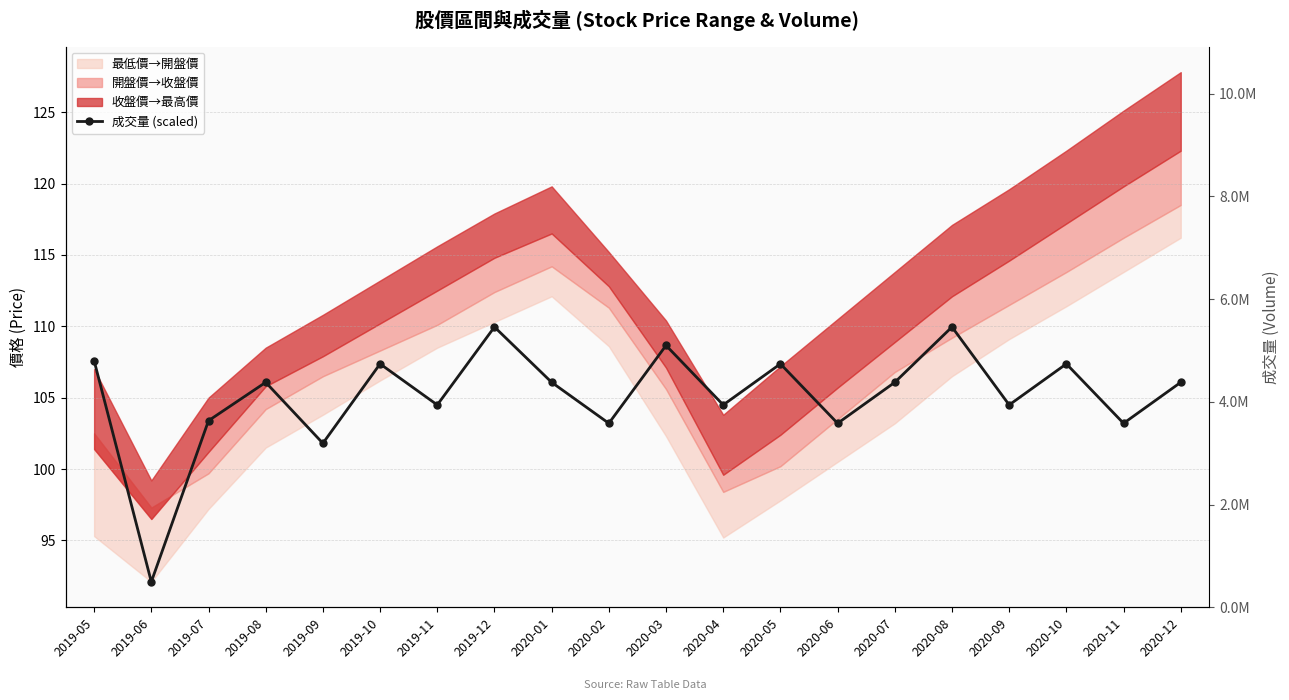

Approximately how many times larger is the value at 2020-06 compared to 2019-10?

1.0